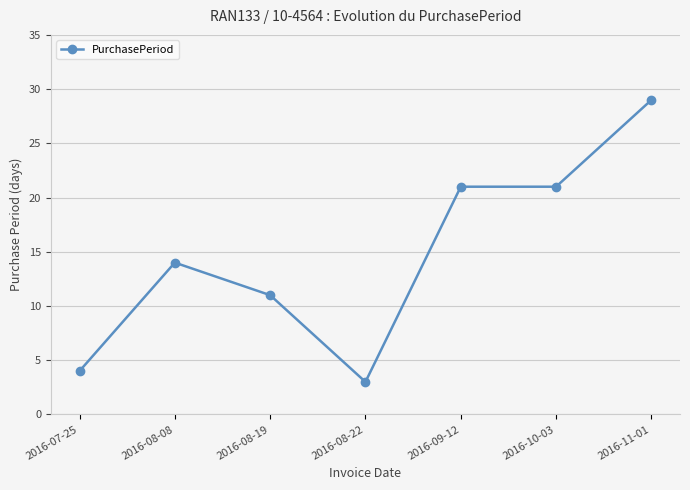

Reading left to right, what are all the values shown in this chart?

4	14	11	3	21	21	29